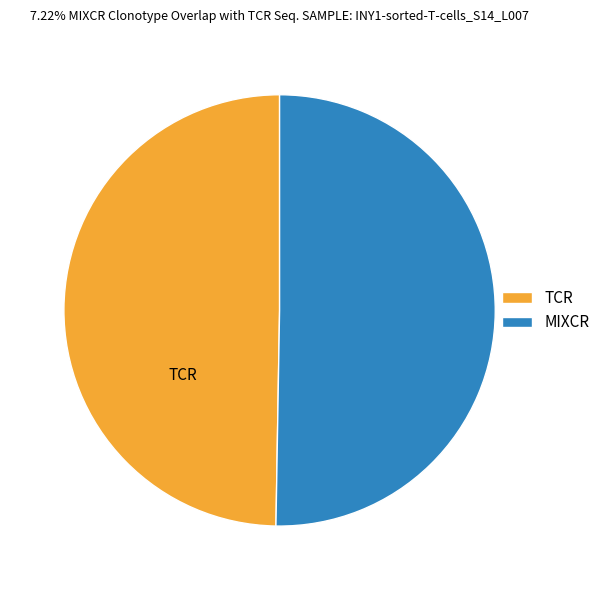

True or false: MIXCR accounts for 50% of the total.

True